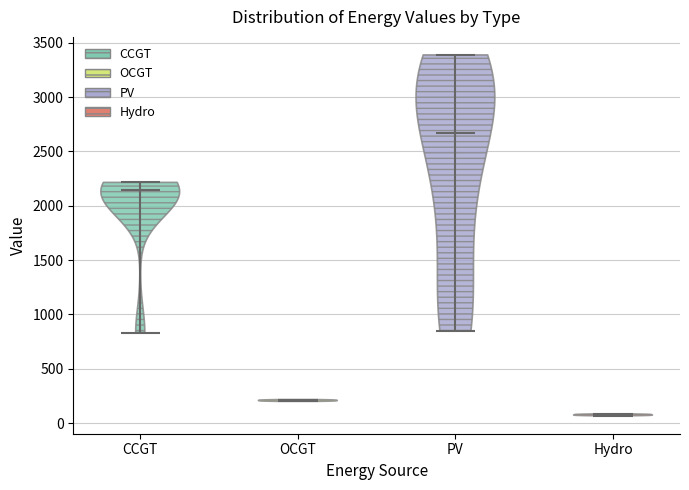

Reading left to right, read every violin against the y-axis: where its median line is, and the lowest and highest points it reaches. The values are not printed on the chart, so give them approximately, as read against the axis.

CCGT: median line 2150, lowest point 850, highest point 2200
OCGT: median line 200, lowest point 200, highest point 200
PV: median line 2650, lowest point 850, highest point 3400
Hydro: median line 100, lowest point 50, highest point 100